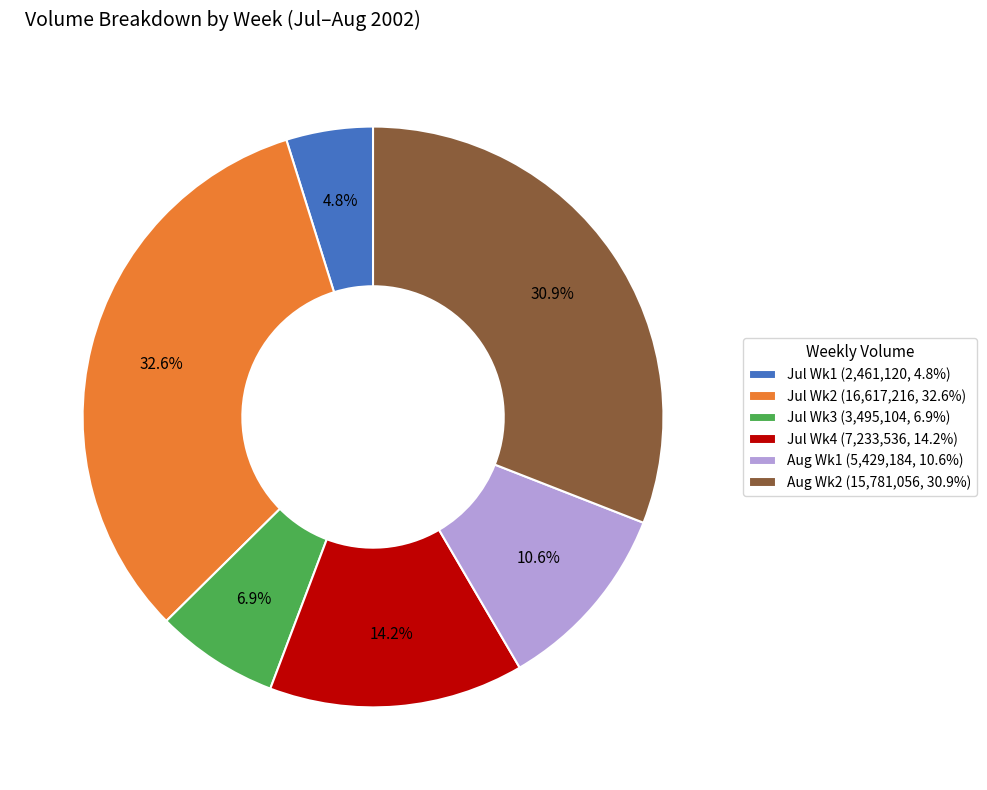

Is there a majority slice in this chart?

No